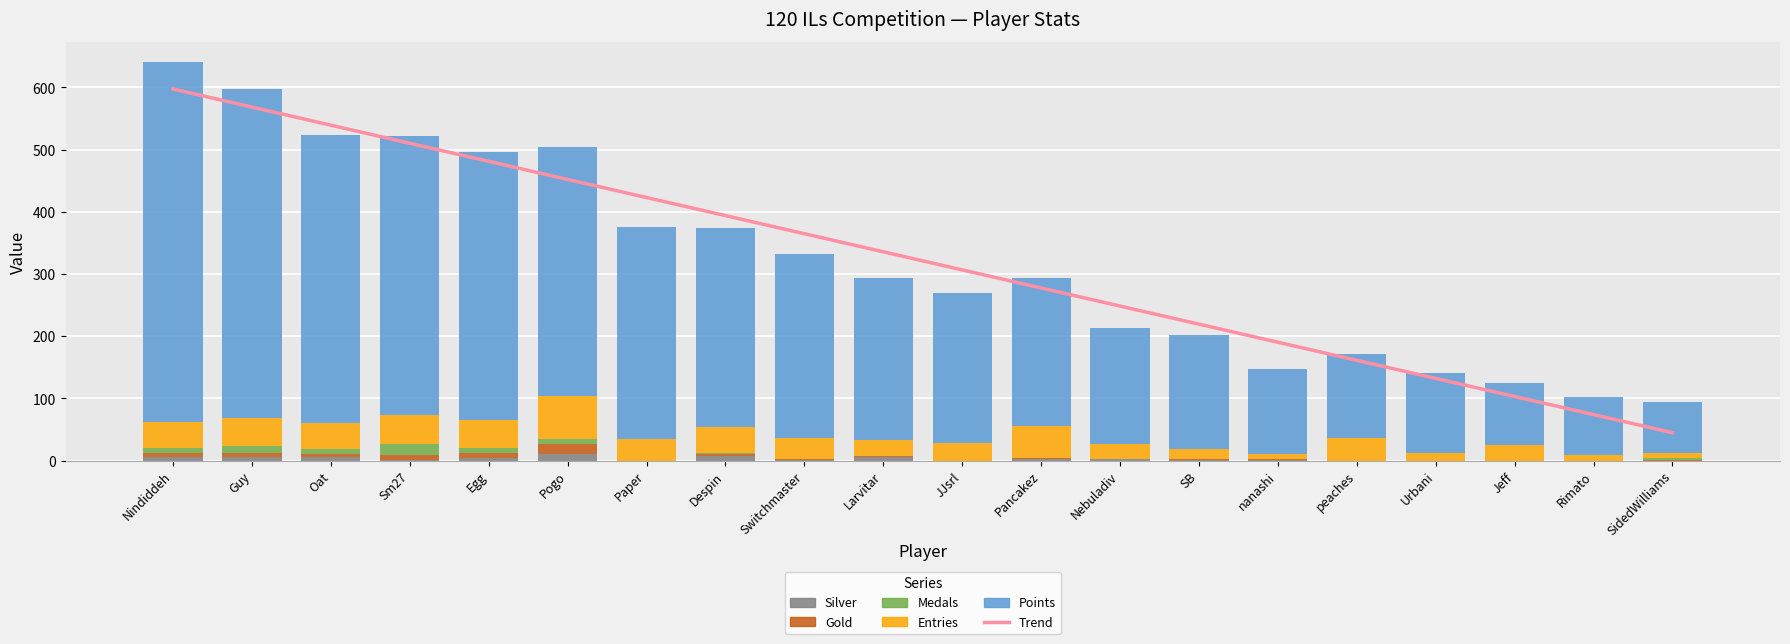

Between Rimato and SidedWilliams, which series saw the biggest shift?

Trend